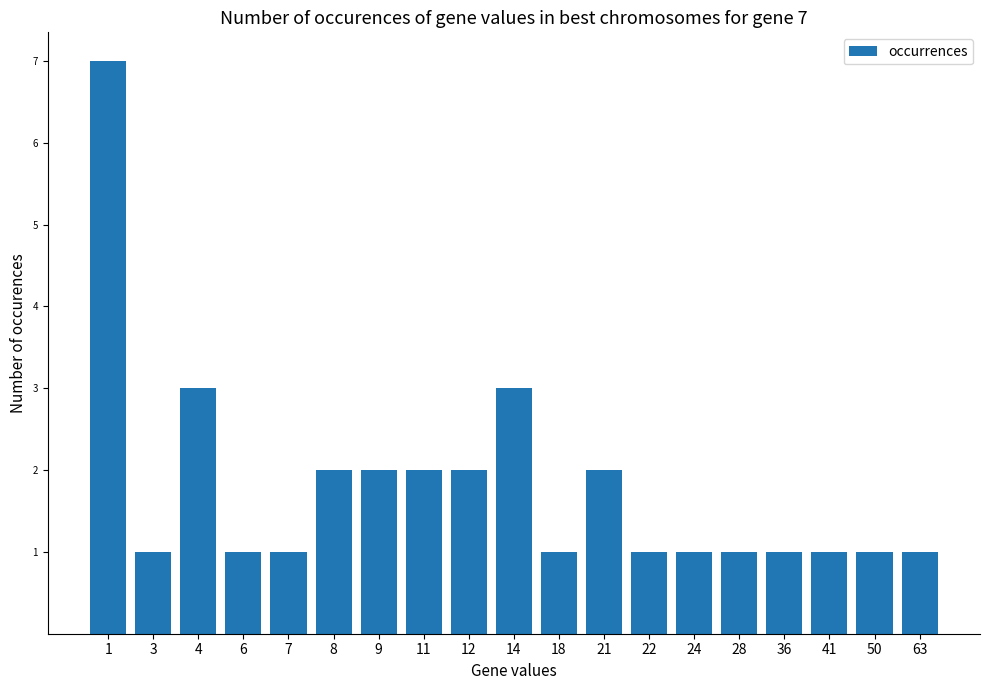

Which category has the highest value across all series?

1